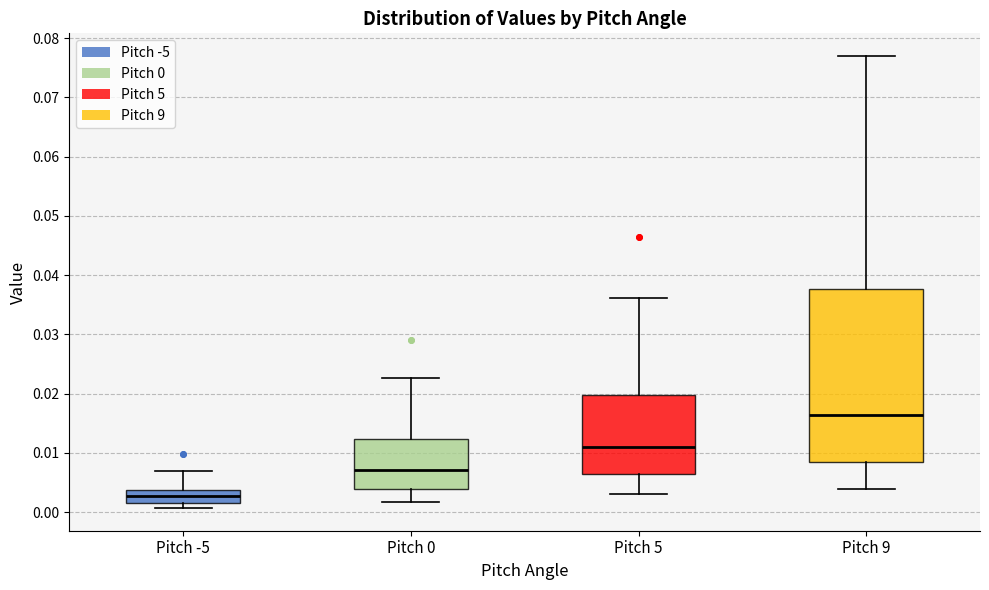

Which box's median line is the highest?

Pitch 9